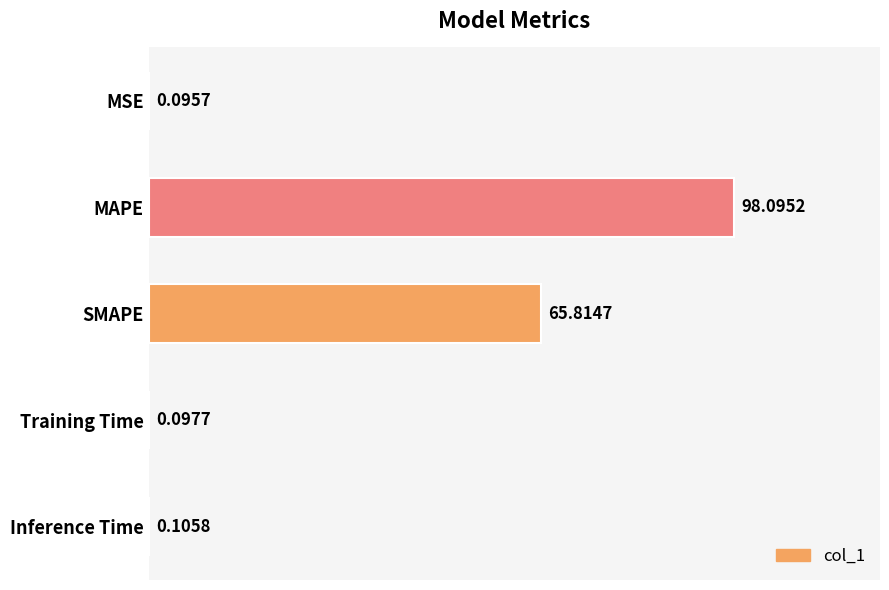

Where is the data nearest to the value 49?

SMAPE